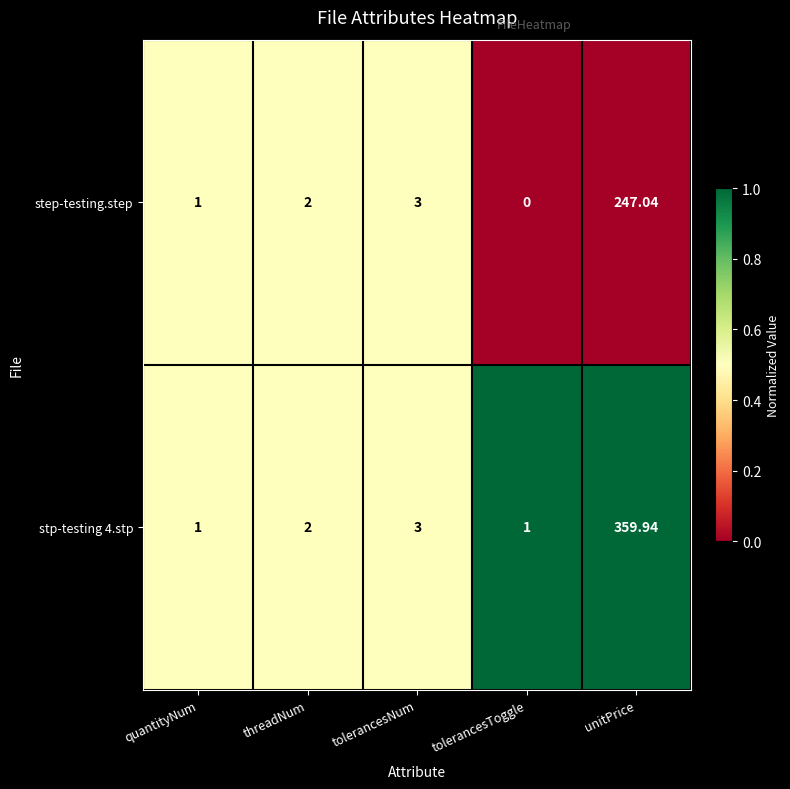

Is the value of step-testing.step at unitPrice greater than the value of stp-testing 4.stp at tolerancesToggle?

Yes